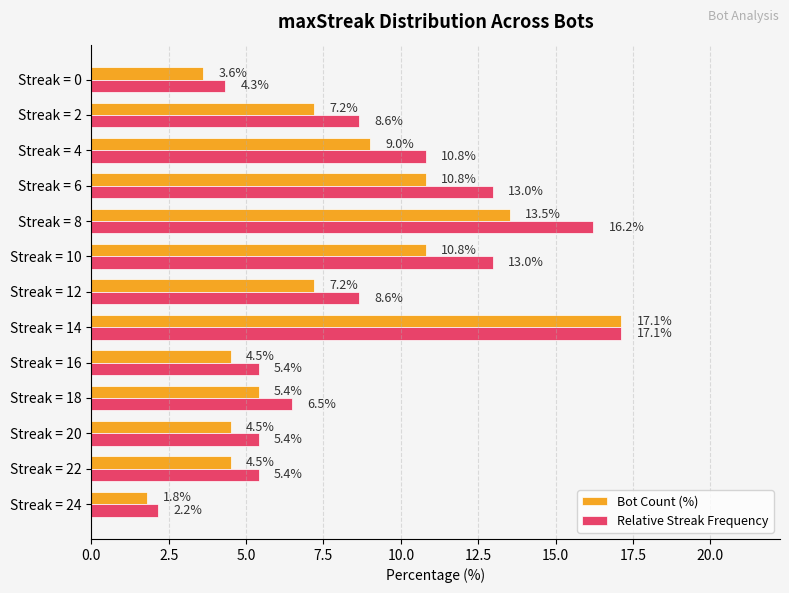

What is the total value across all series at Streak = 22?

9.9